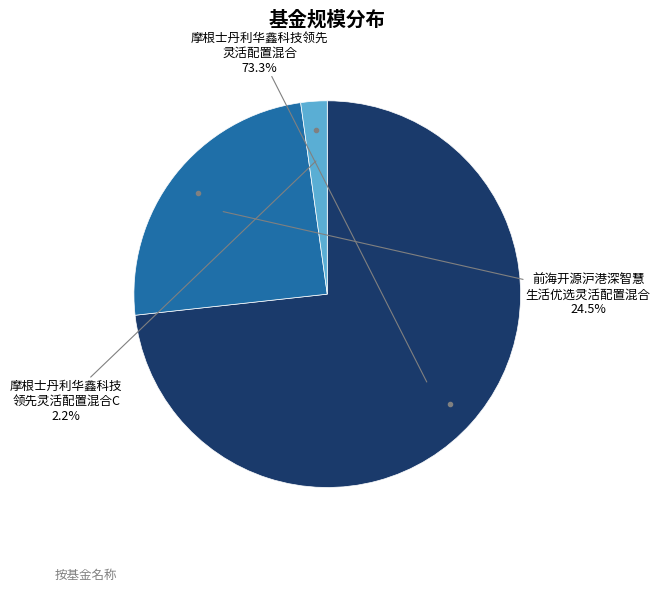

Is there a majority slice in this chart?

Yes